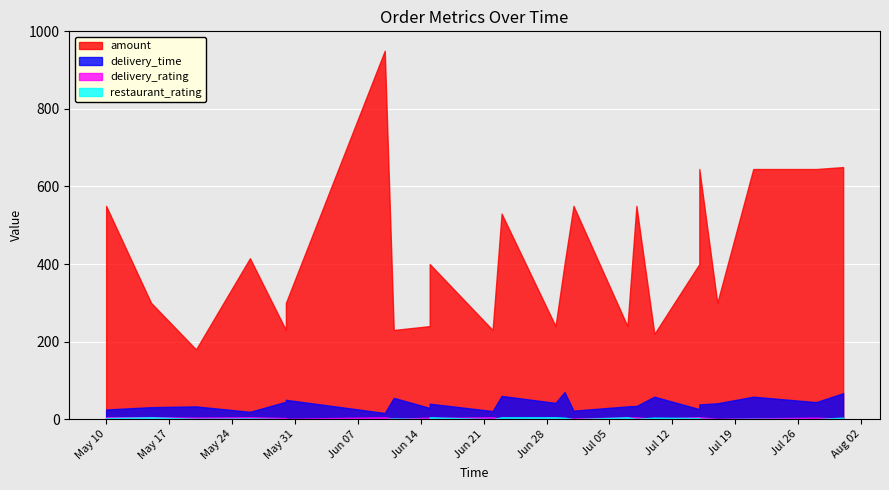

The value of delivery_time at 2022-07-31 is 67. True or false?

True